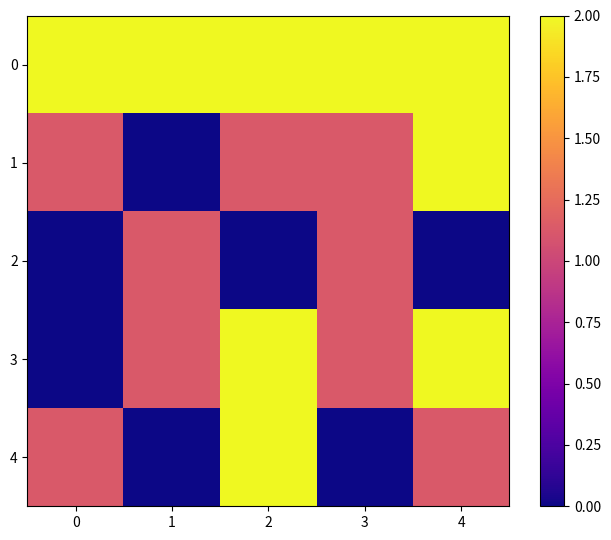

List the series in order of their peak value, lowest first.

2, 0, 1, 3, 4